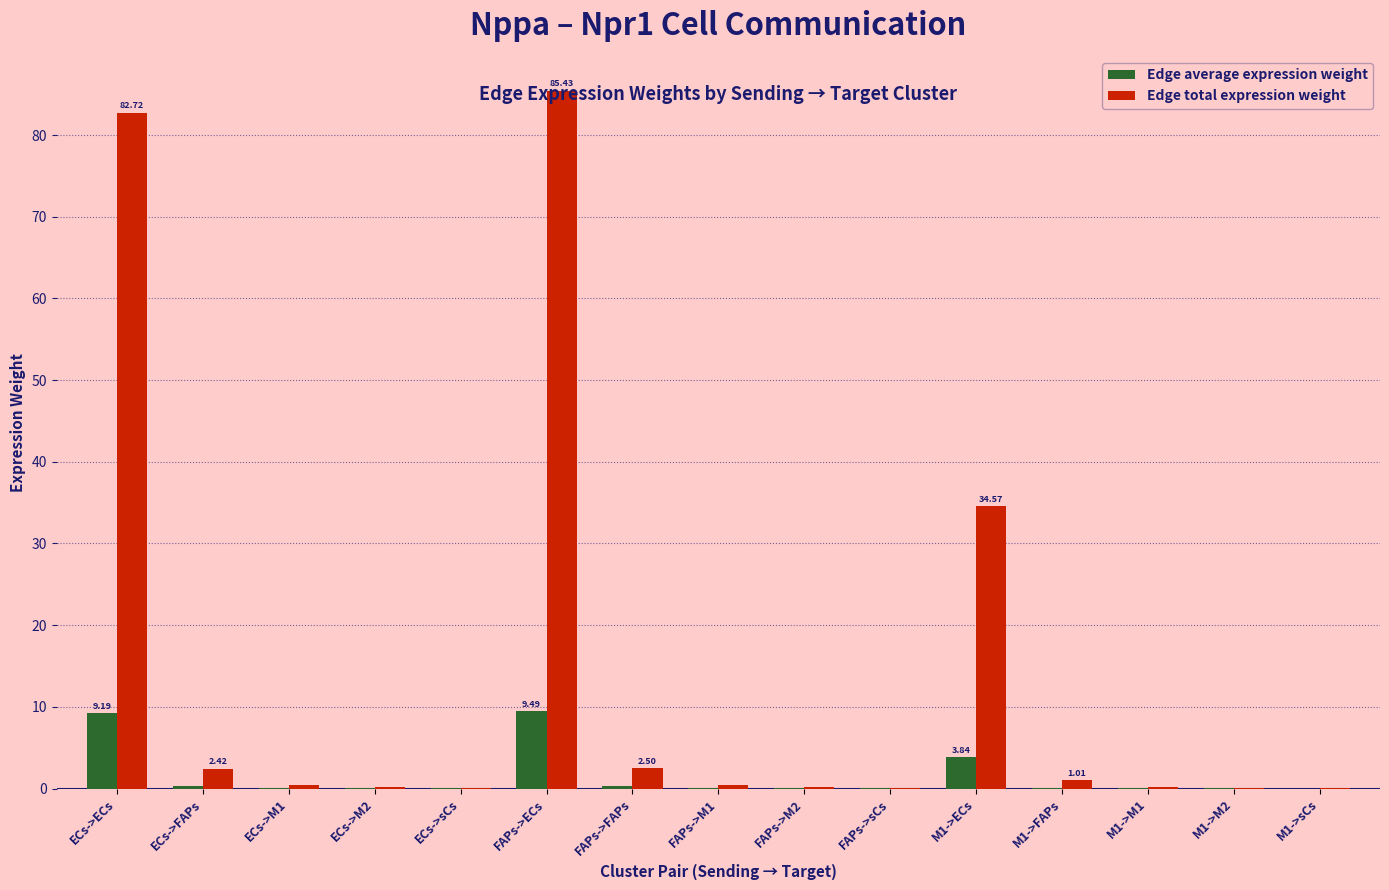

How many groups of bars are there?

15